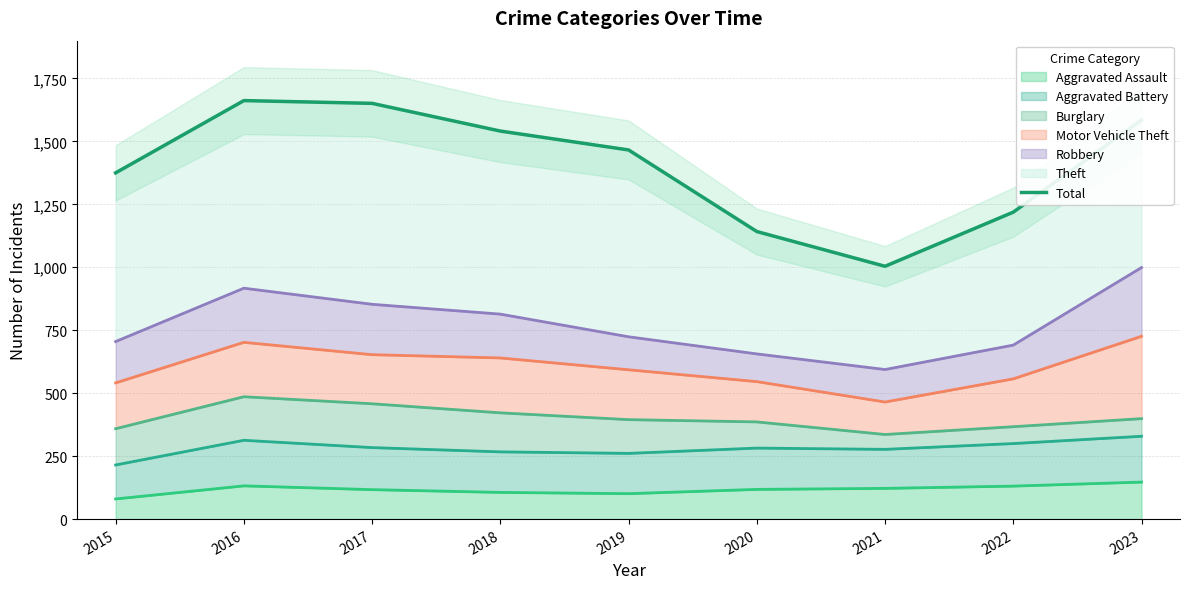

Reading right to left, transcribe all the data shown in this chart.

1585	1219	1004	1142	1466	1541	1651	1662	1375